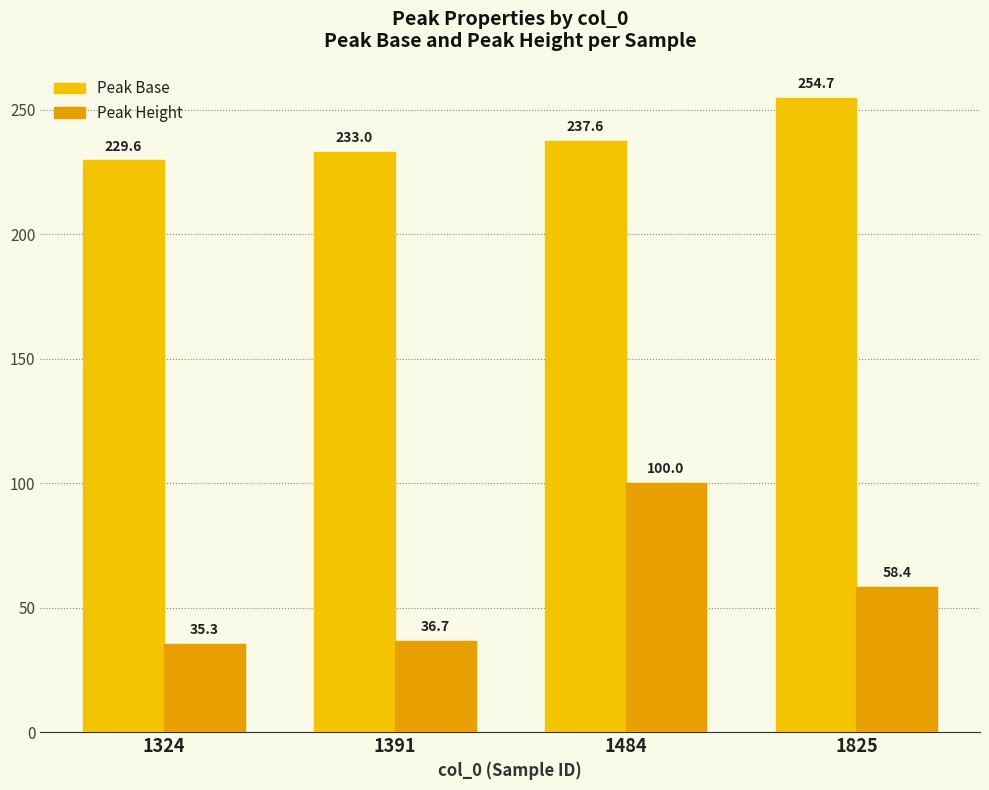

At which category is the sum across all series the highest?

1484